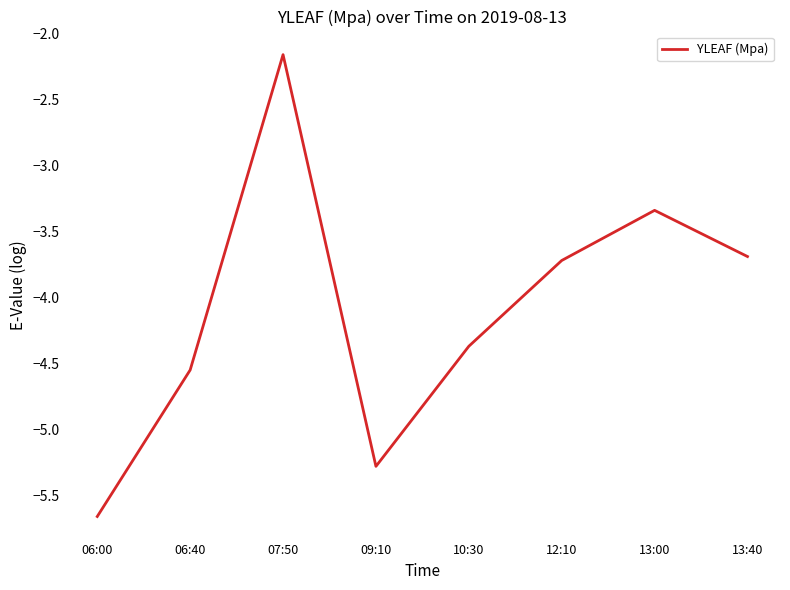

How many interior local valleys (lower than both neighbors) does the data have?

1